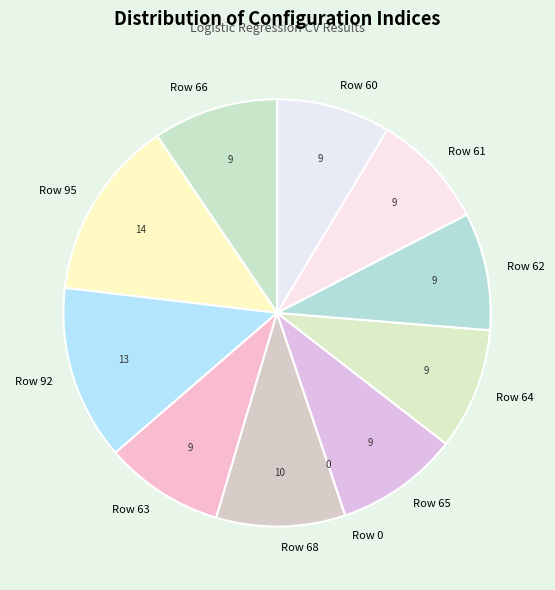

What is the ratio of the value at Row 92 to the value at Row 66?

1.4